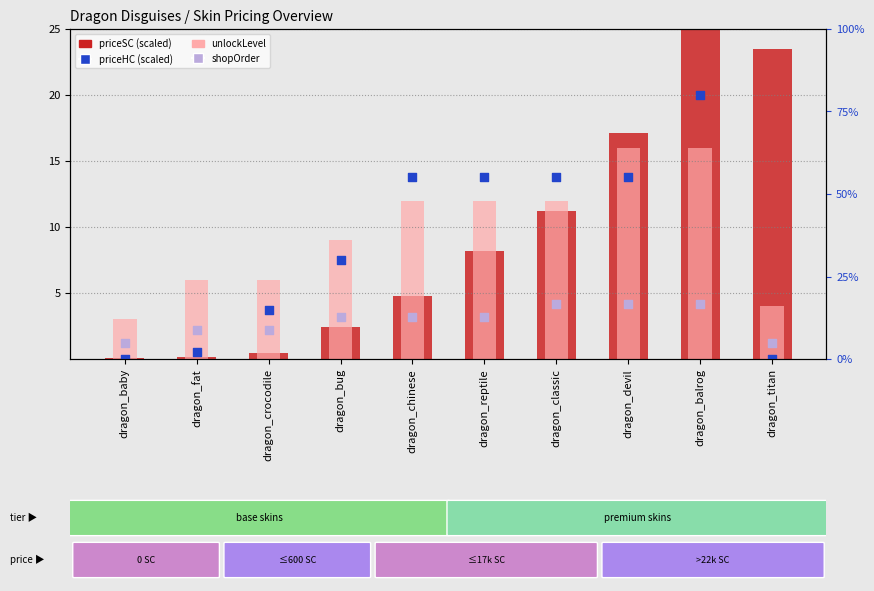

At which category is the sum across all series the highest?

dragon_balrog